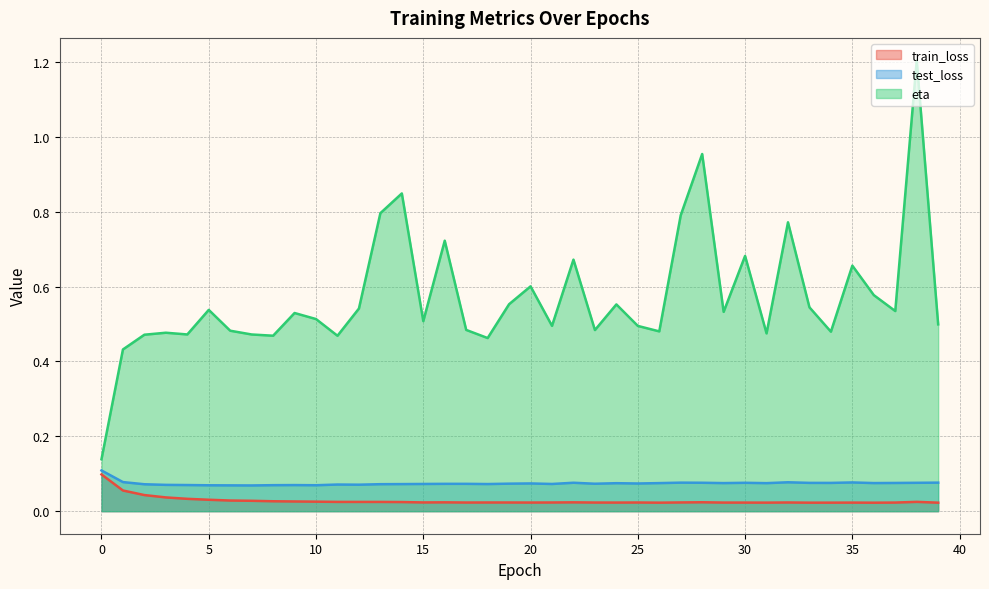

Is the value of test_loss at 30 greater than the value of train_loss at 18?

Yes